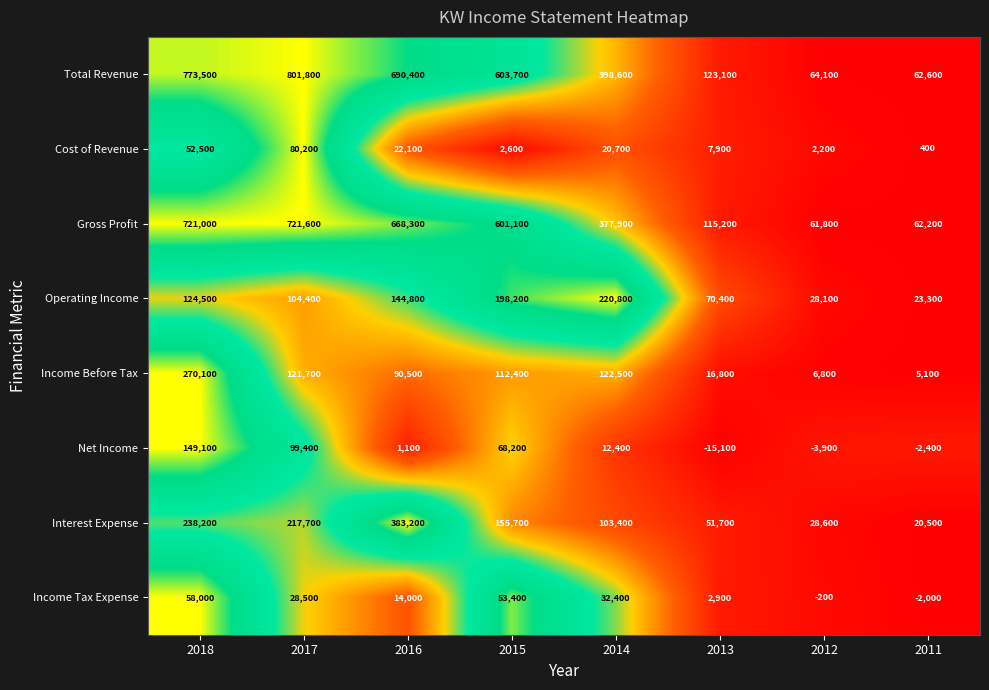

Count the number of data series in this chart.

8